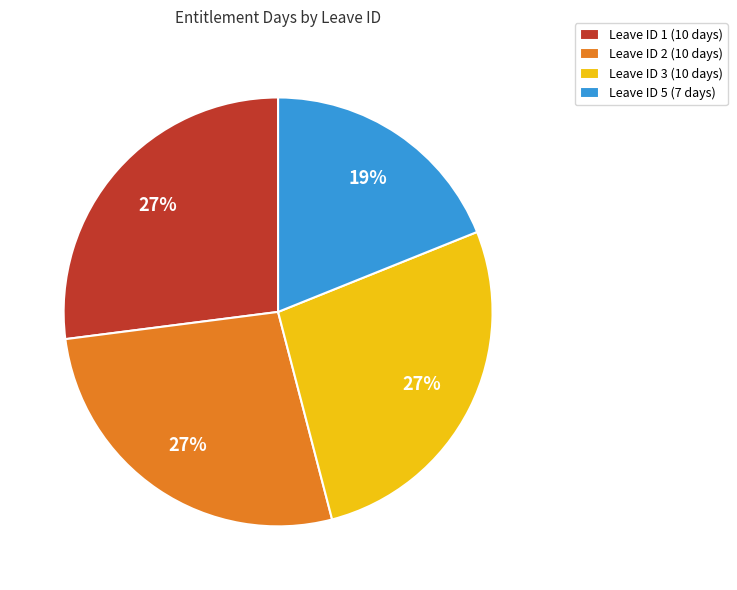

To the nearest percent, what portion does Leave ID 3 (10 days) represent?

27%